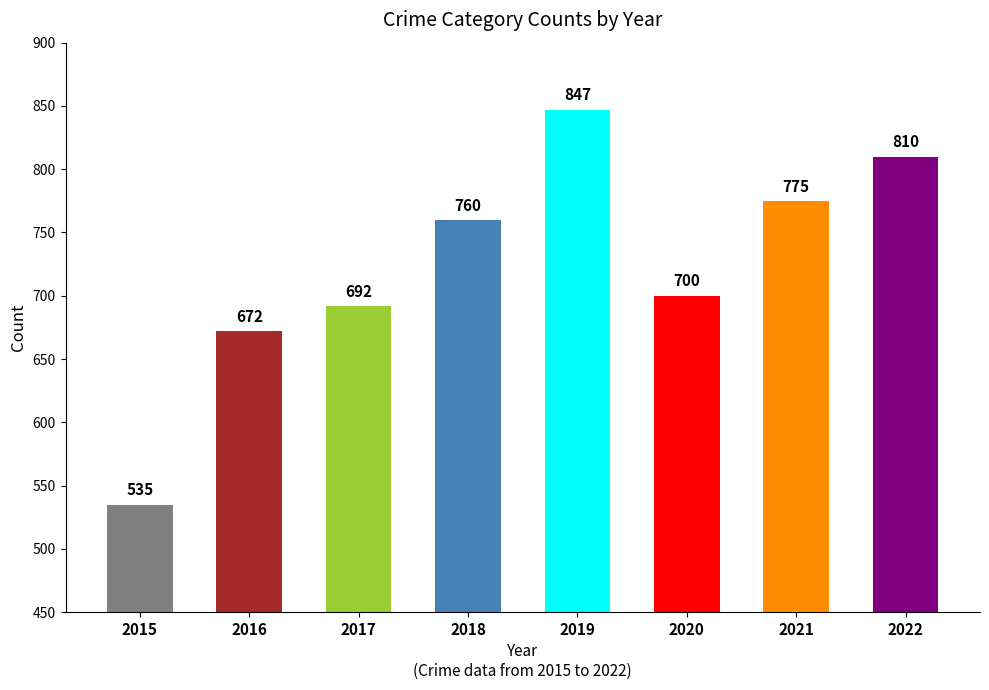

At which category does the chart reach its peak across all series?

2019